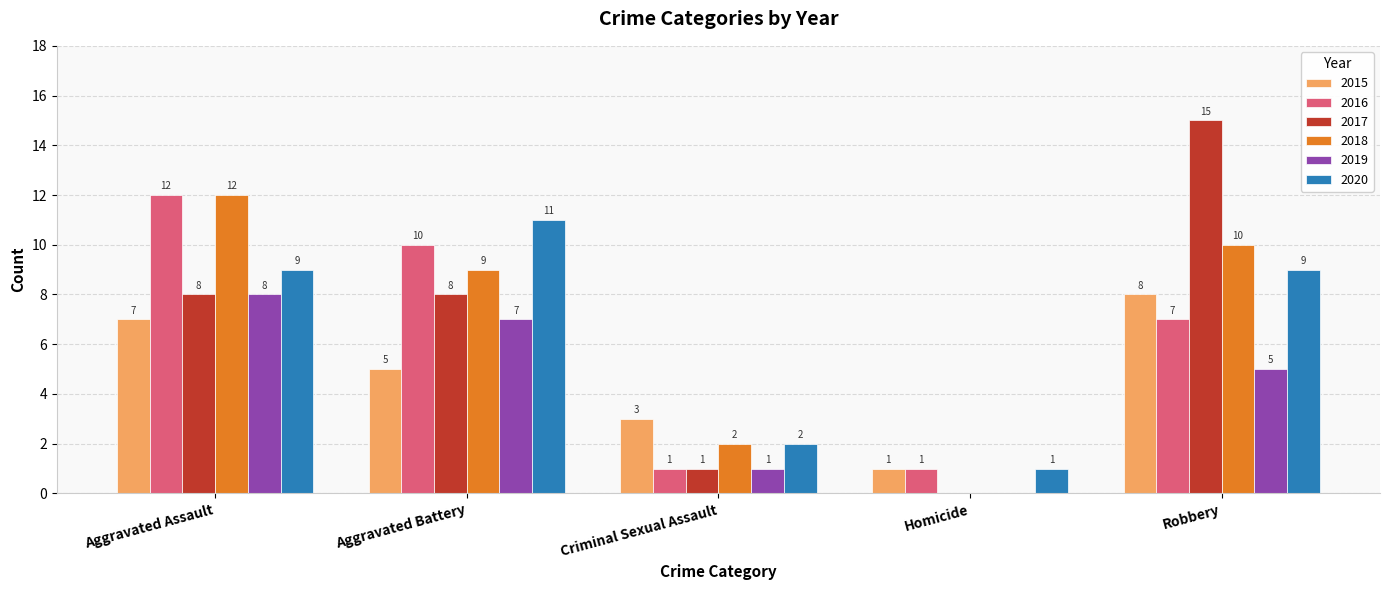

Which category has the highest value across all series?

Robbery